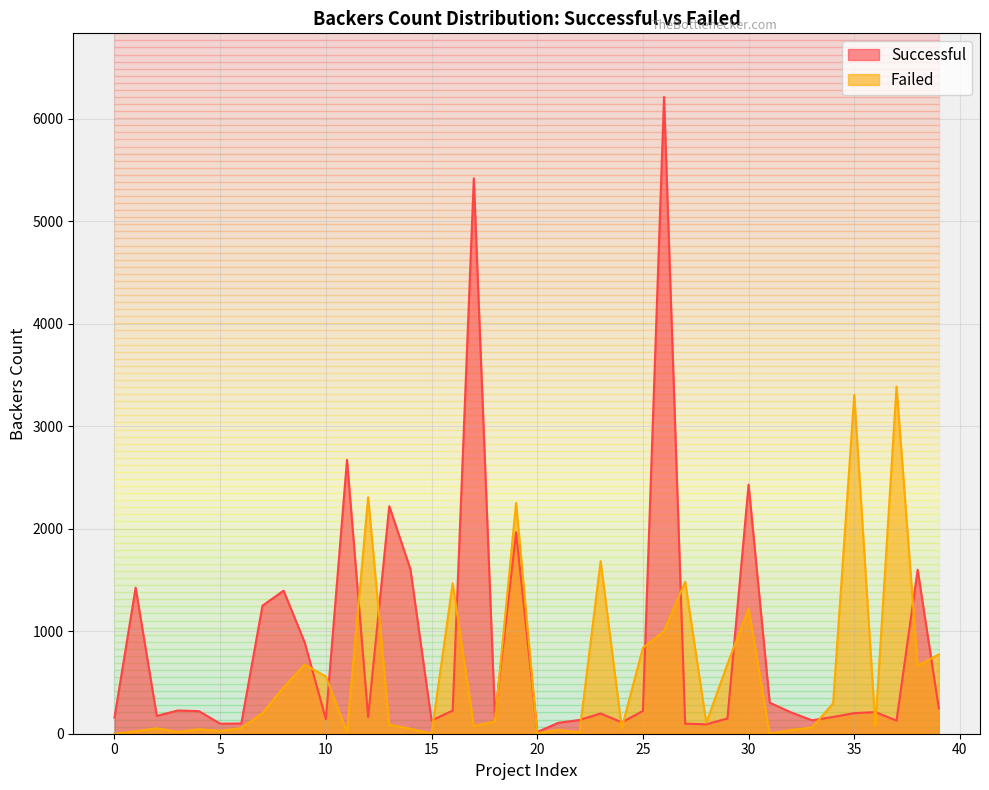

At which label is Failed closest to 1693?

23